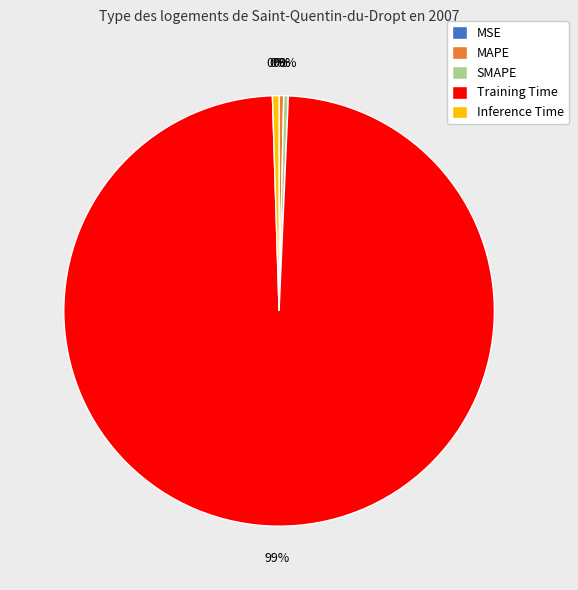

Is there a majority slice in this chart?

Yes